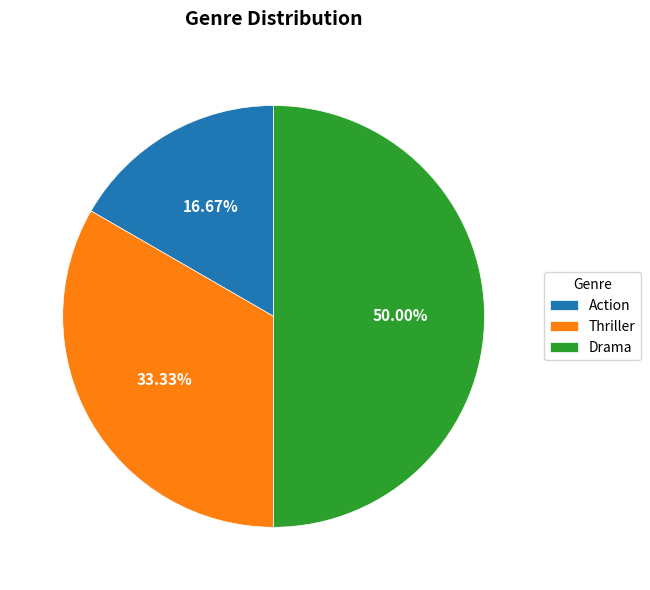

Is Action the majority of the pie?

No